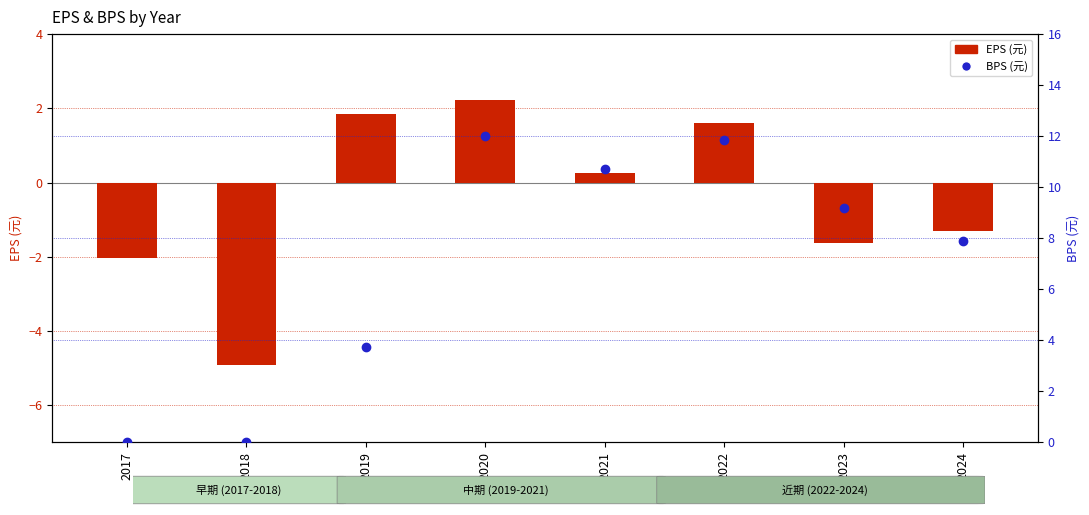

What are all the series names shown in the legend?

EPS (元), BPS (元)